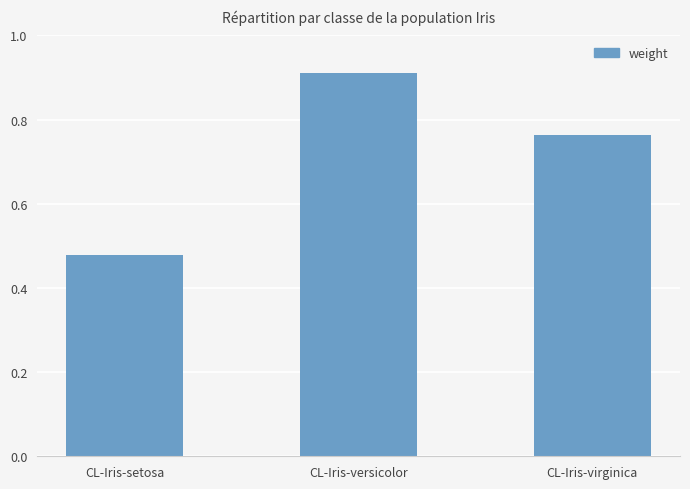

Rank the categories by value from lowest to highest.

CL-Iris-setosa, CL-Iris-virginica, CL-Iris-versicolor